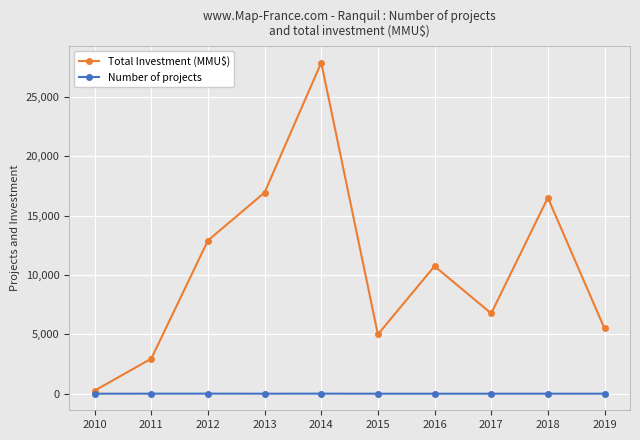

At which label does Total Investment (MMU$) reach its peak?

2014